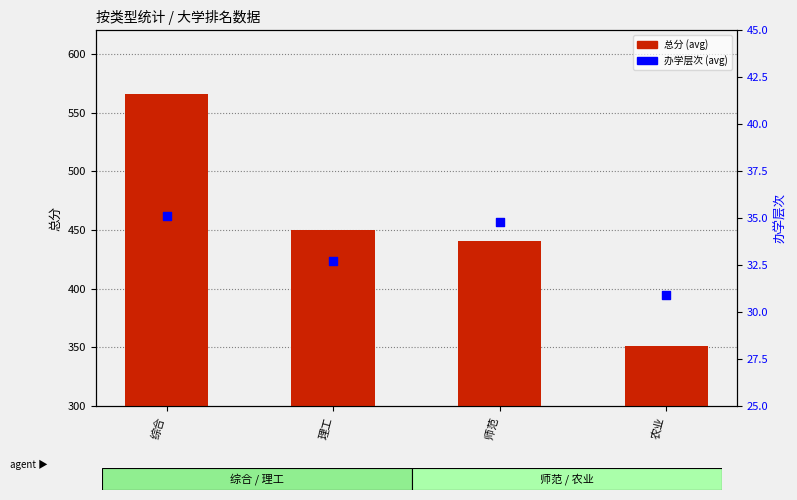

At which category is the sum across all series the highest?

综合